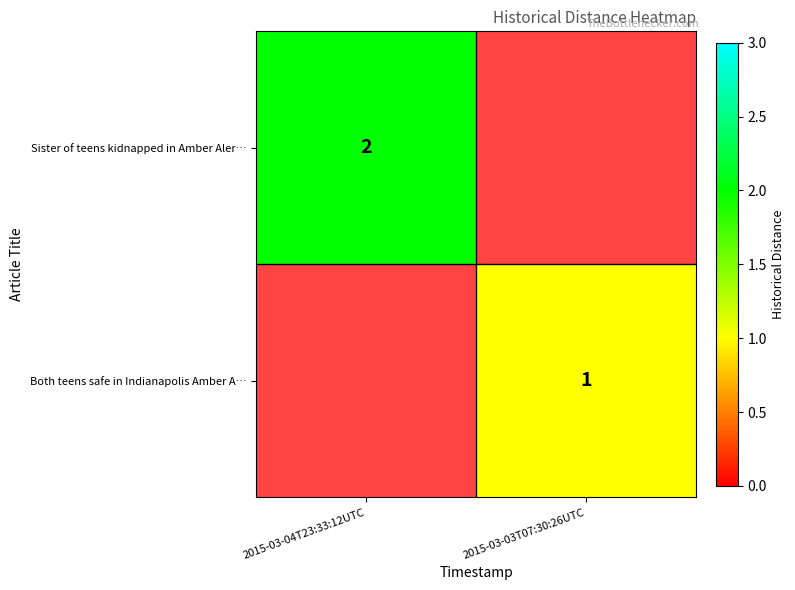

Is the value of Sister of teens kidnapped in Amber Aler… at 2015-03-04T23:33:12UTC greater than the value of Both teens safe in Indianapolis Amber A… at 2015-03-03T07:30:26UTC?

Yes